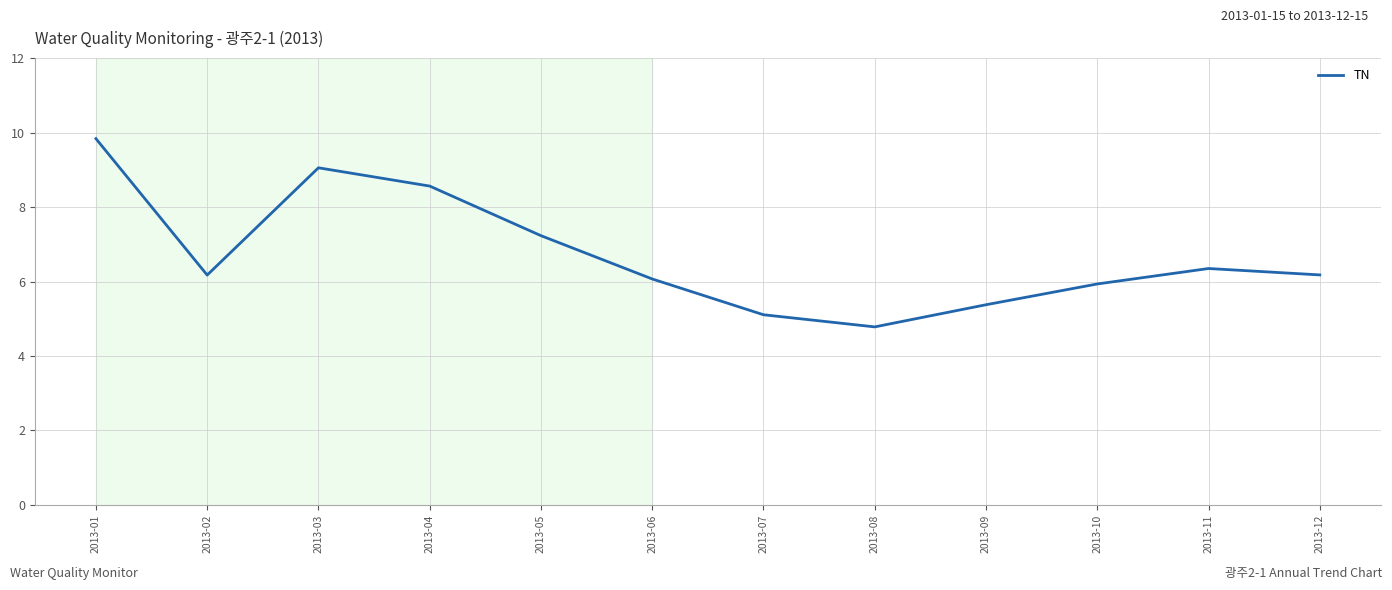

At which category does the chart reach its minimum across all series?

2013-08